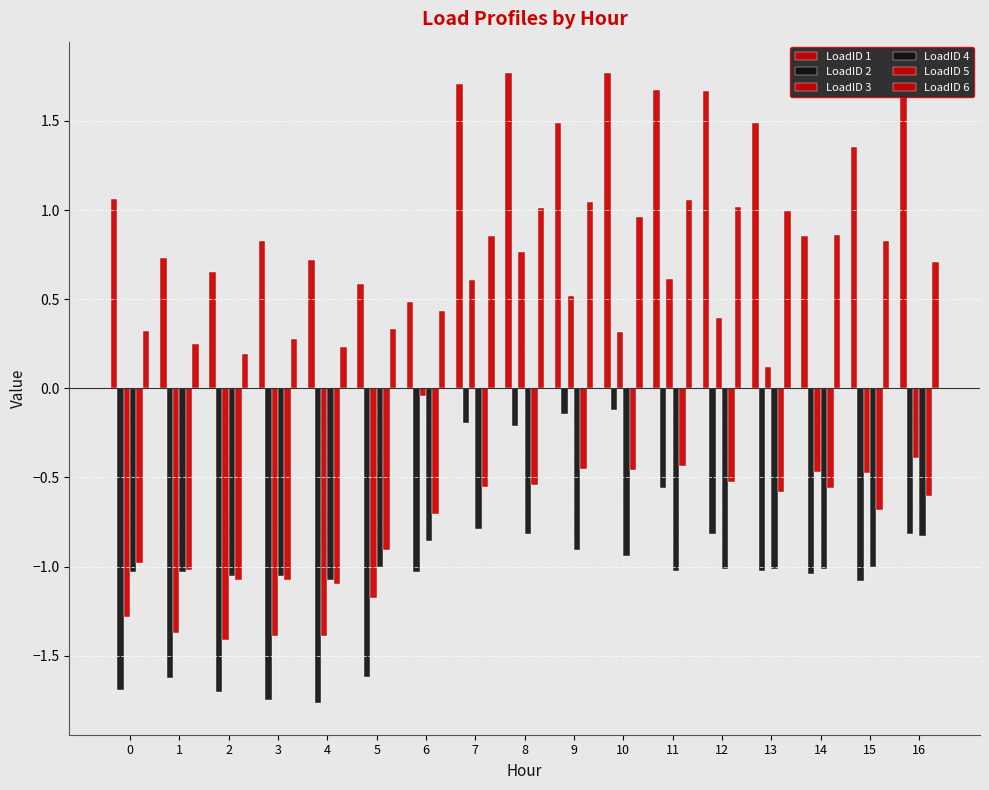

Is the value of LoadID 6 at 7 greater than the value of LoadID 4 at 7?

Yes